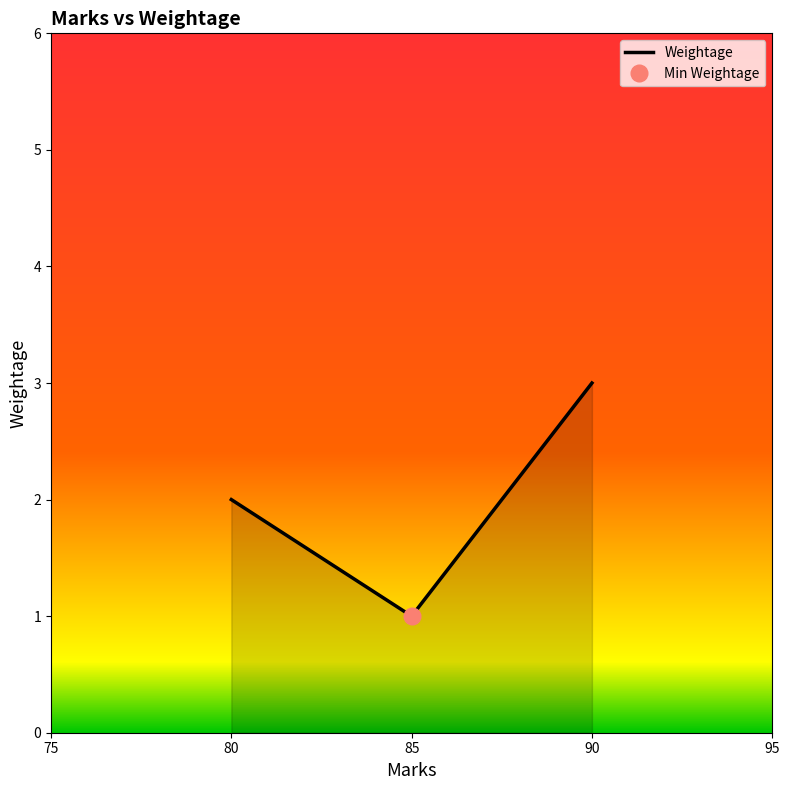

True or false: Weightage has a value of 3 at 90.

True